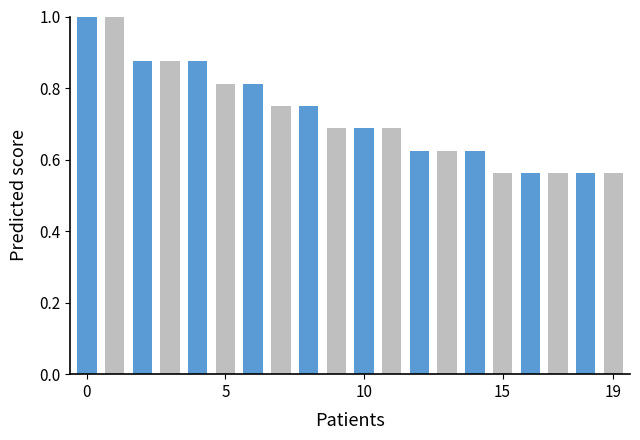

What is the difference between the maximum and minimum values?

0.4